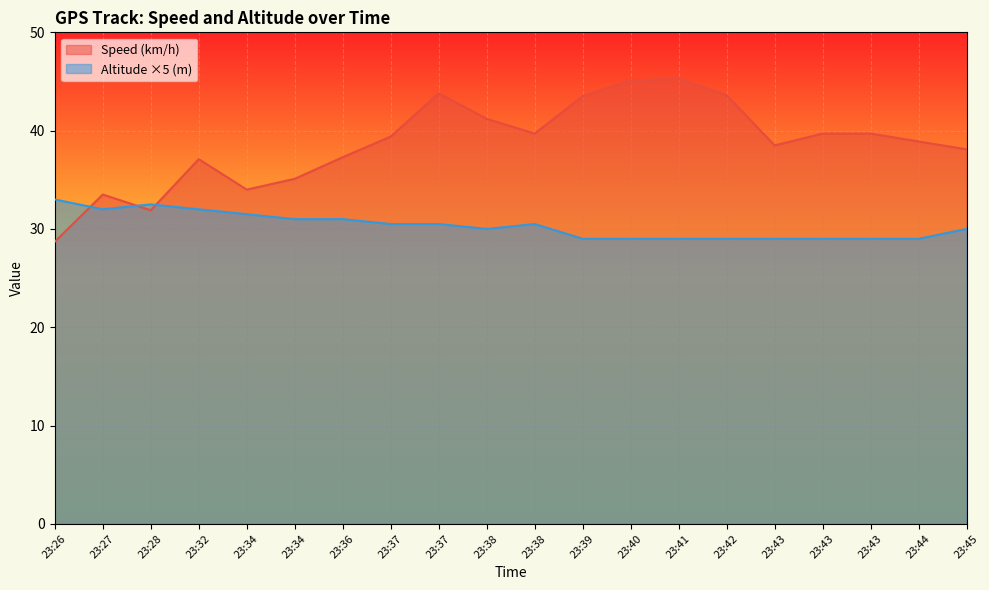

List the series in order of their overall mean, lowest first.

Altitude ×5 (m), Speed (km/h)